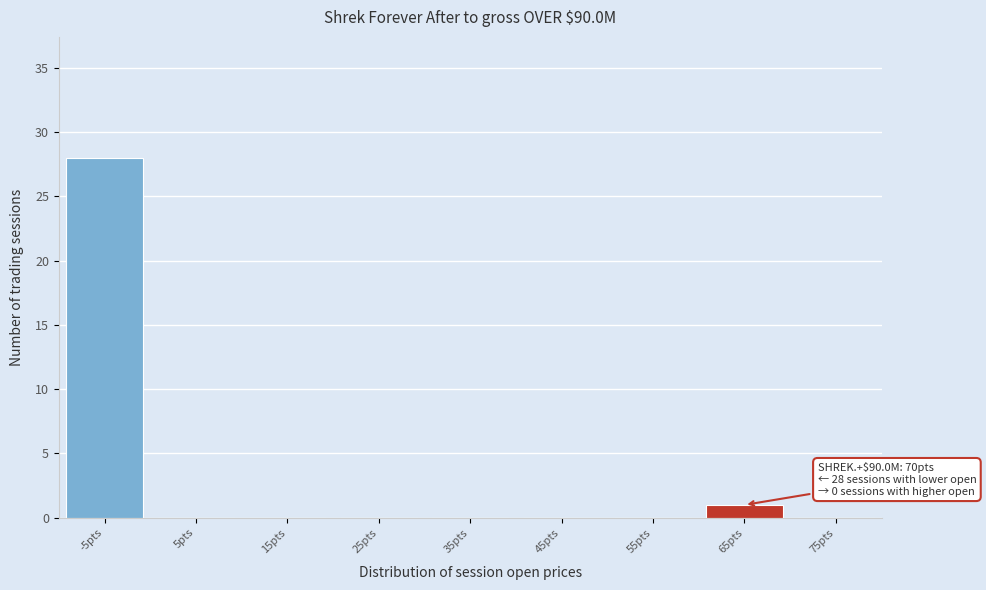

Reading left to right, list all the values displayed in this chart.

-5pts=28	5pts=0	15pts=0	25pts=0	35pts=0	45pts=0	55pts=0	65pts=1	75pts=0